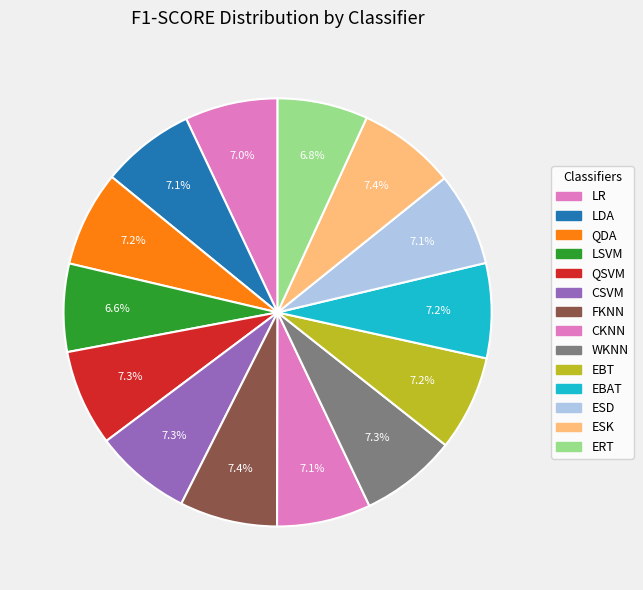

How many segments does this pie chart have?

14